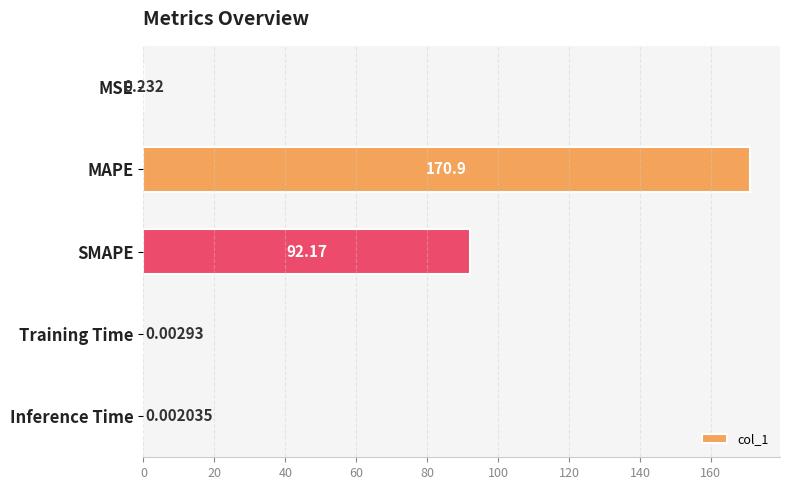

Which category has the highest value across all series?

MAPE